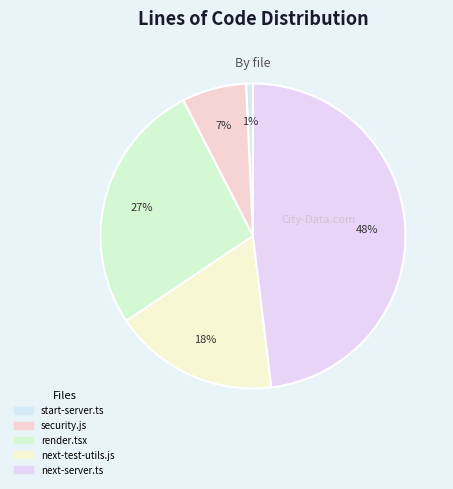

How many slices are in this pie chart?

5